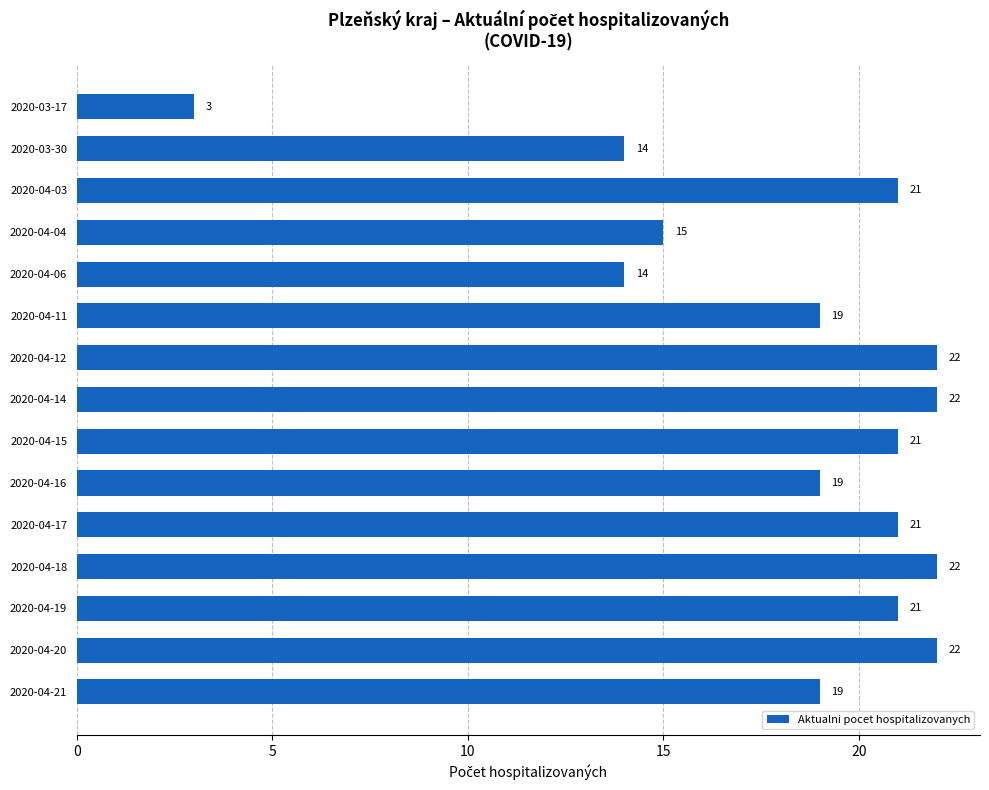

What is the difference between the maximum and minimum values?

19